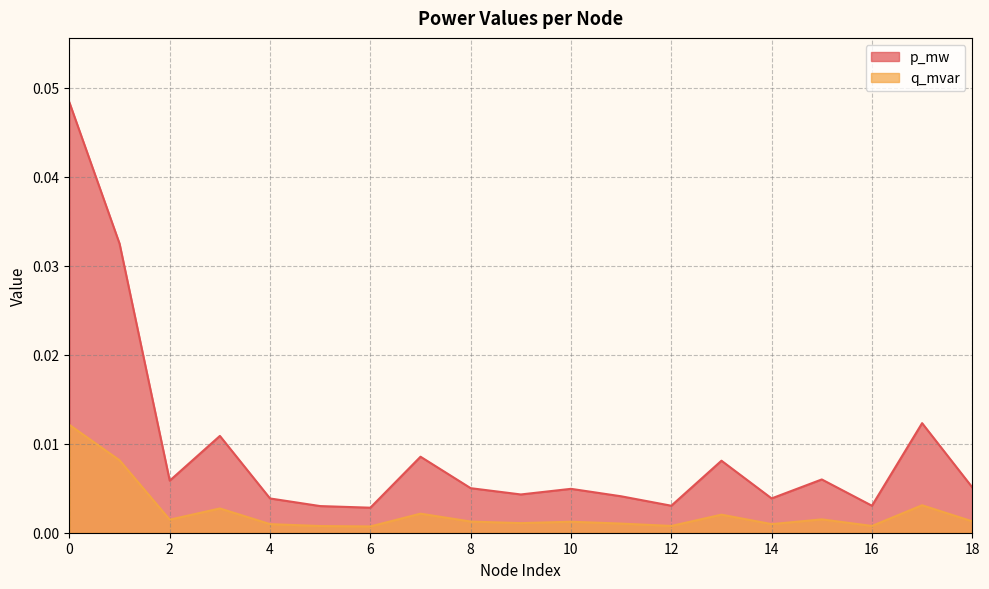

List the series in order of their overall mean, highest first.

p_mw, q_mvar